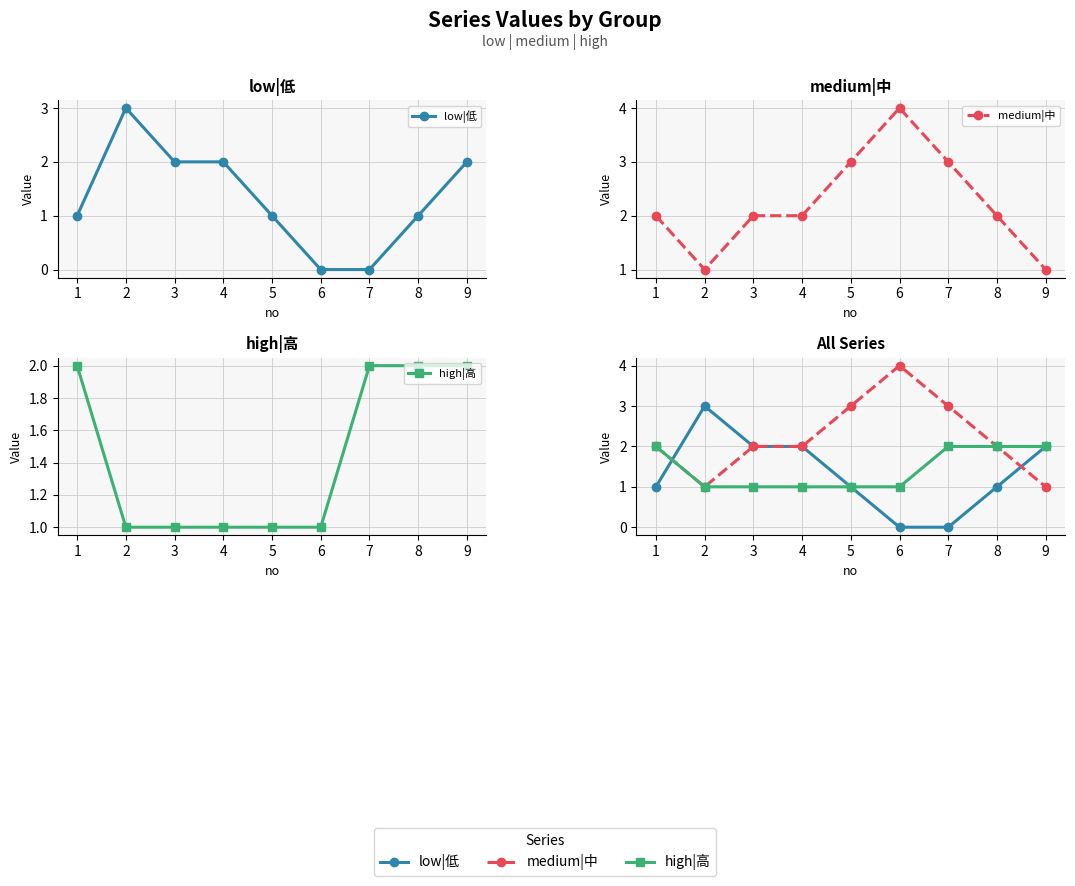

List the series in order of their peak value, lowest first.

high|高, low|低, medium|中